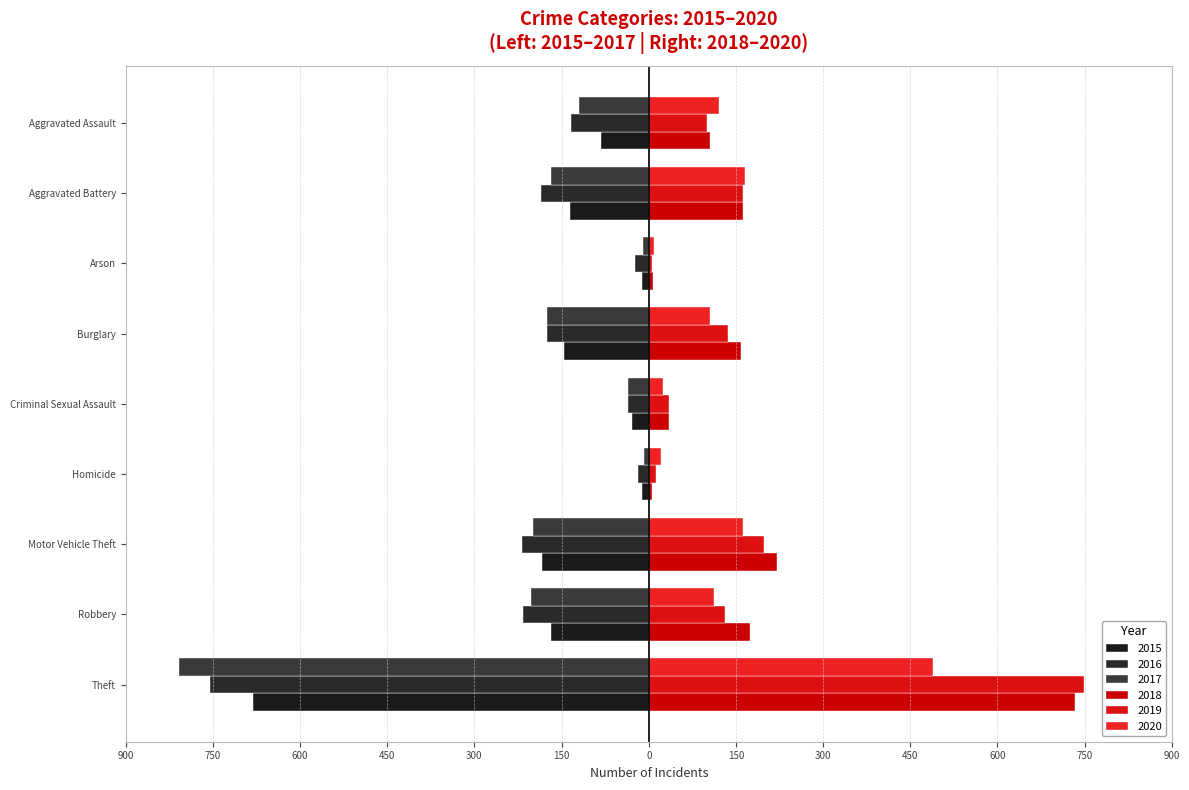

How many distinct data groups are displayed?

6